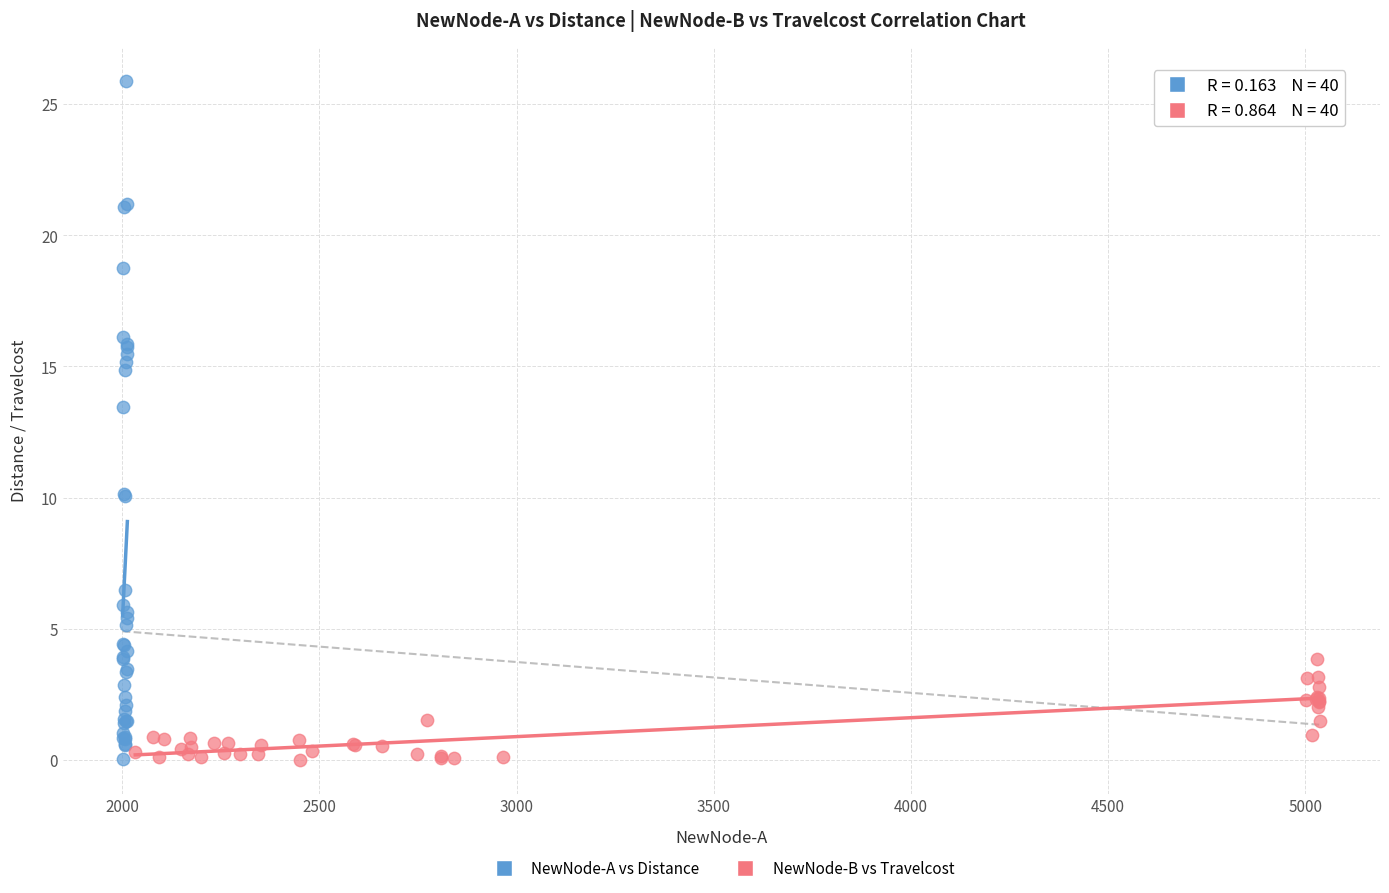

Which series reaches the maximum Y coordinate?

NewNode-A vs Distance